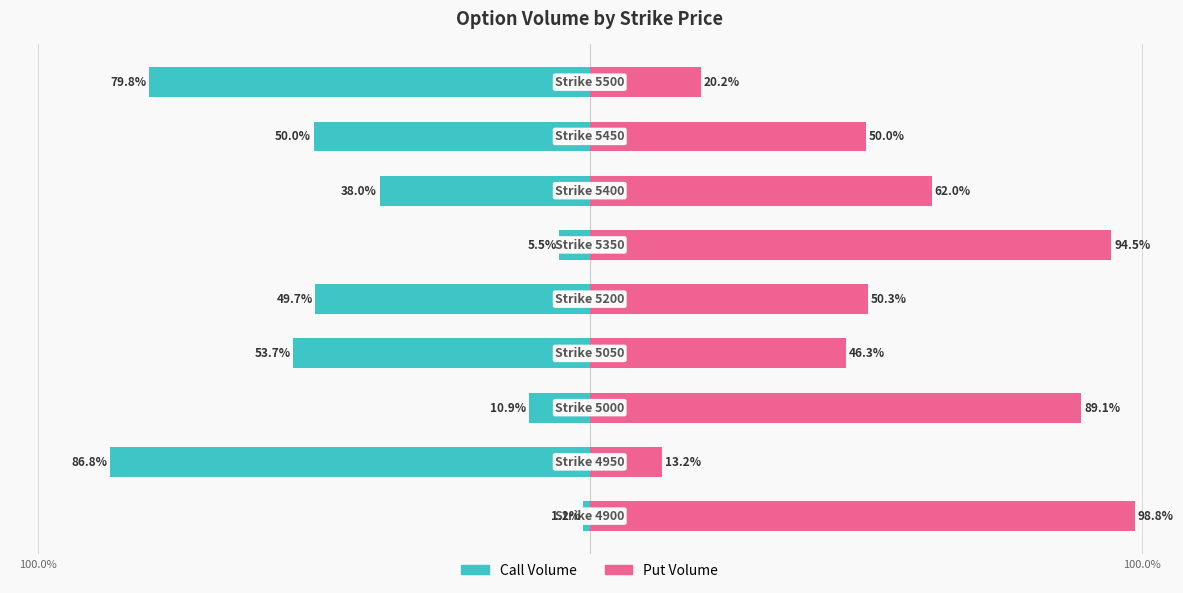

What is the lowest value of the Put Volume series?

13.2